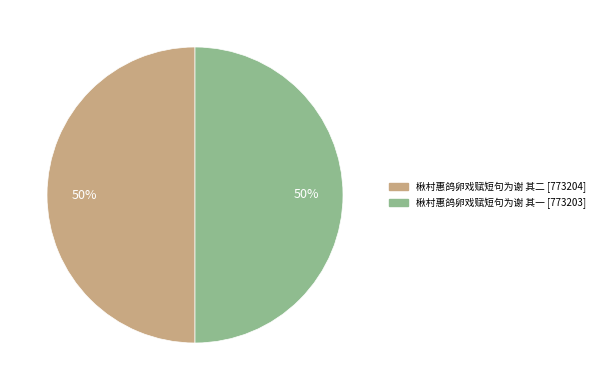

Do 楸村惠鸽卵戏赋短句为谢 其一 and 楸村惠鸽卵戏赋短句为谢 其二 together represent more than half of the pie?

Yes